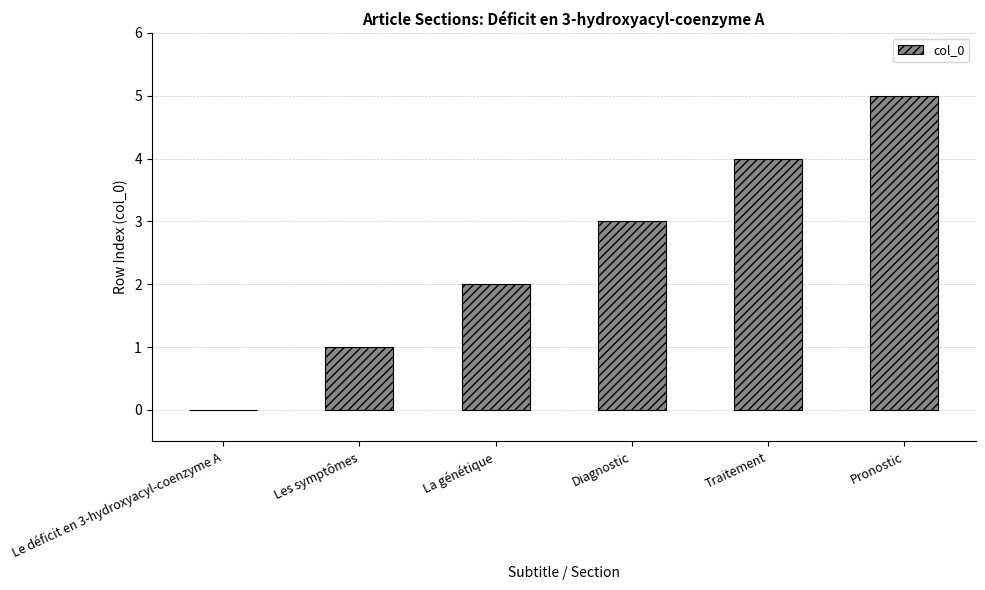

What is the change in value from Diagnostic to Pronostic?

+2